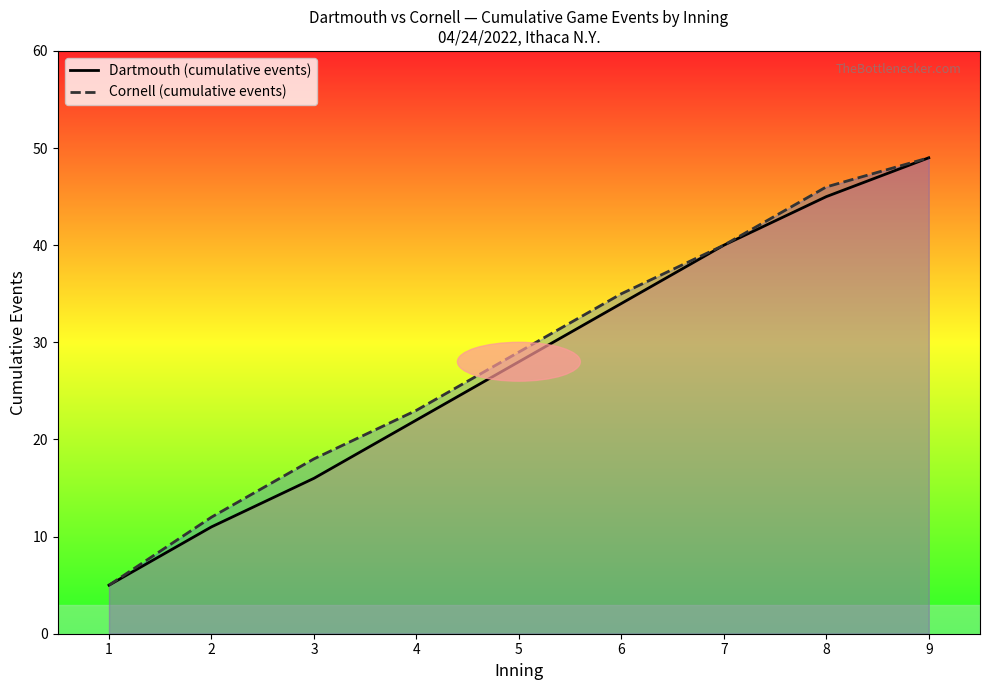

What is the highest value of the Dartmouth (cumulative events) series?

49